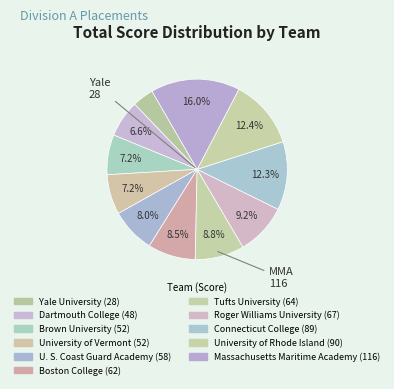

Which category has the biggest portion of the pie?

Massachusetts Maritime Academy